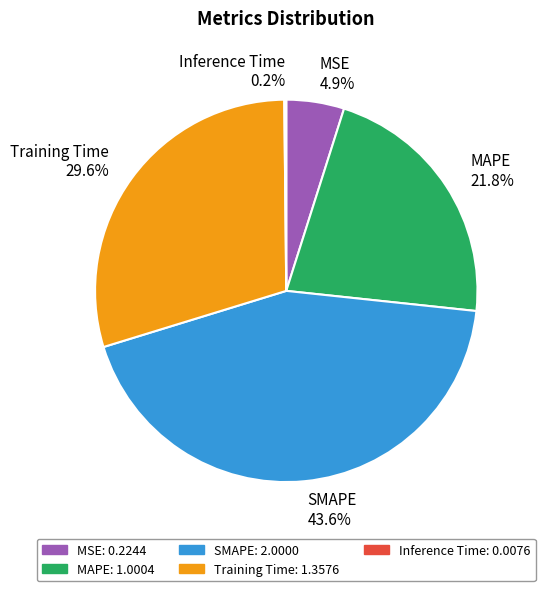

What percentage is NOT represented by MSE?

95.1%